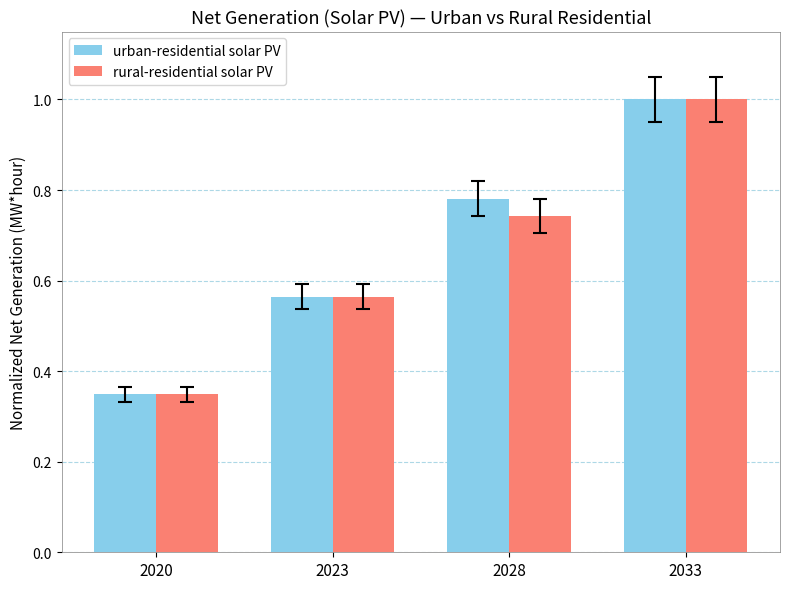

What is the difference between the maximum and second lowest values in the urban-residential solar PV series?

0.4